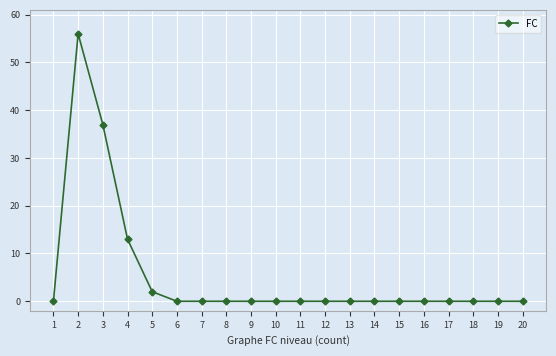

The chart shows a value of 0 at 20. True or false?

True